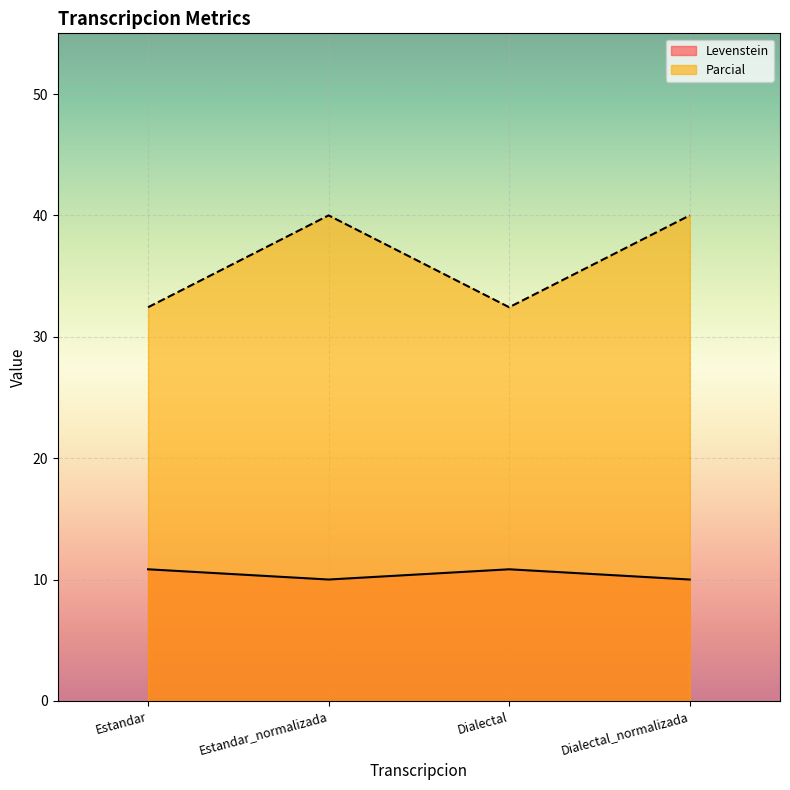

At which label does Levenstein first exceed 10?

Estandar